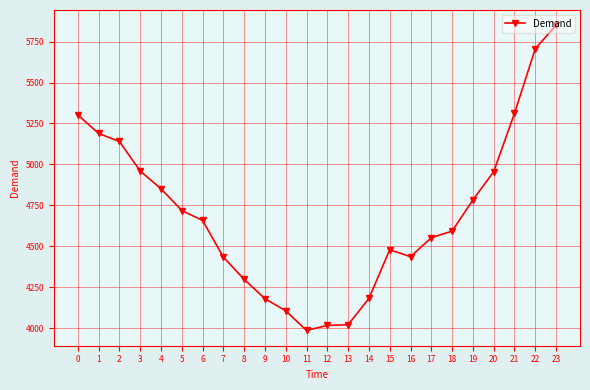

How many data points are less than 4657?

12